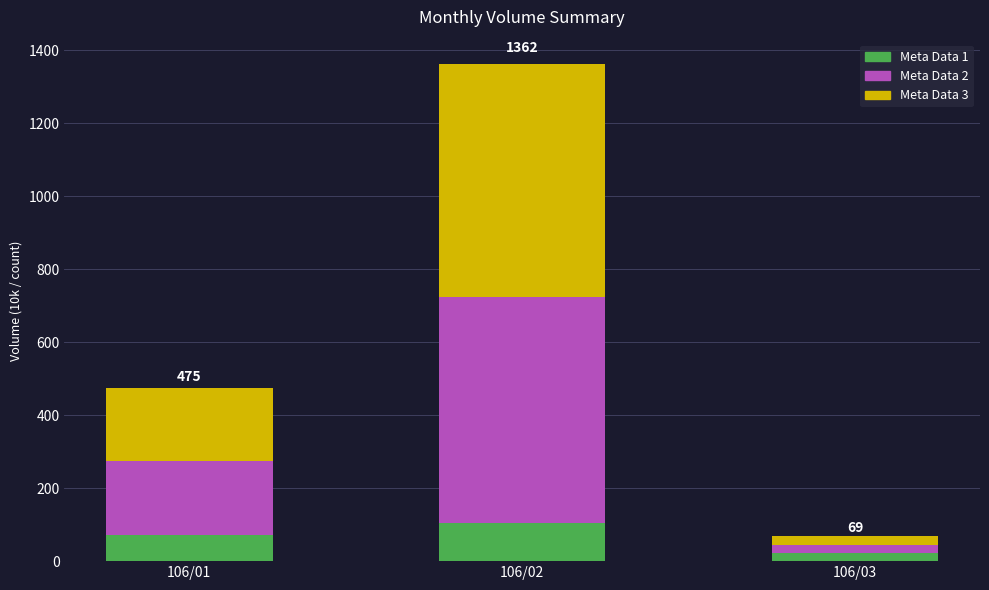

Does the chart contain any negative values?

No